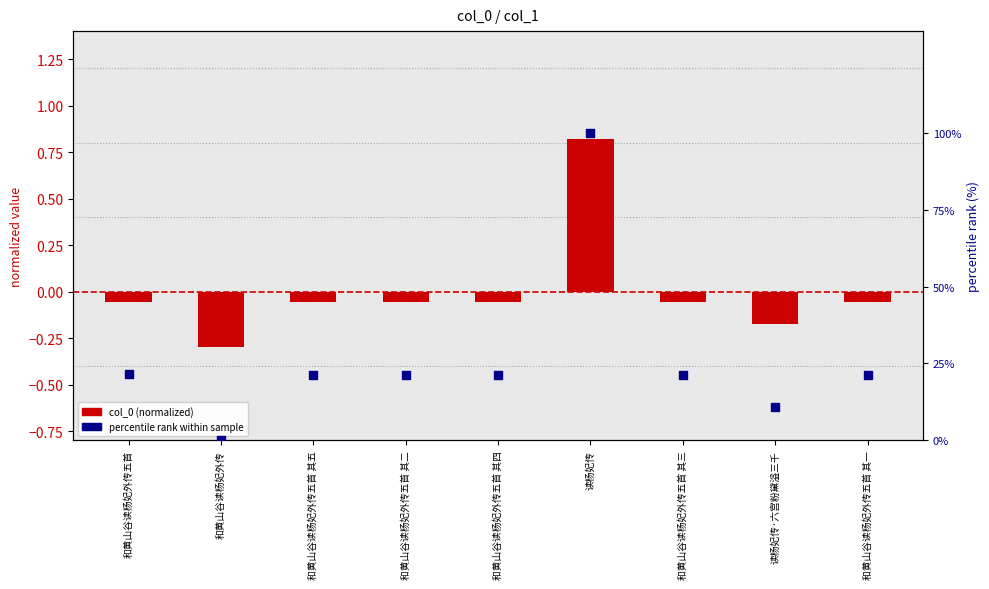

What are all the series names shown in the legend?

col_0 (normalized), percentile rank